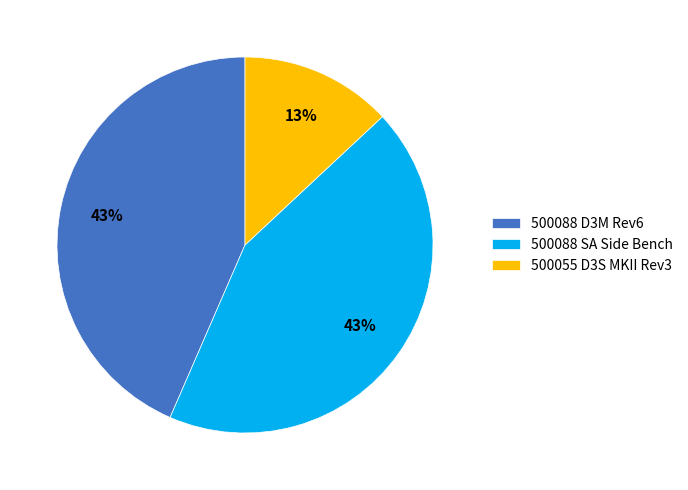

True or false: 500088 D3M Rev6 accounts for 43% of the total.

True